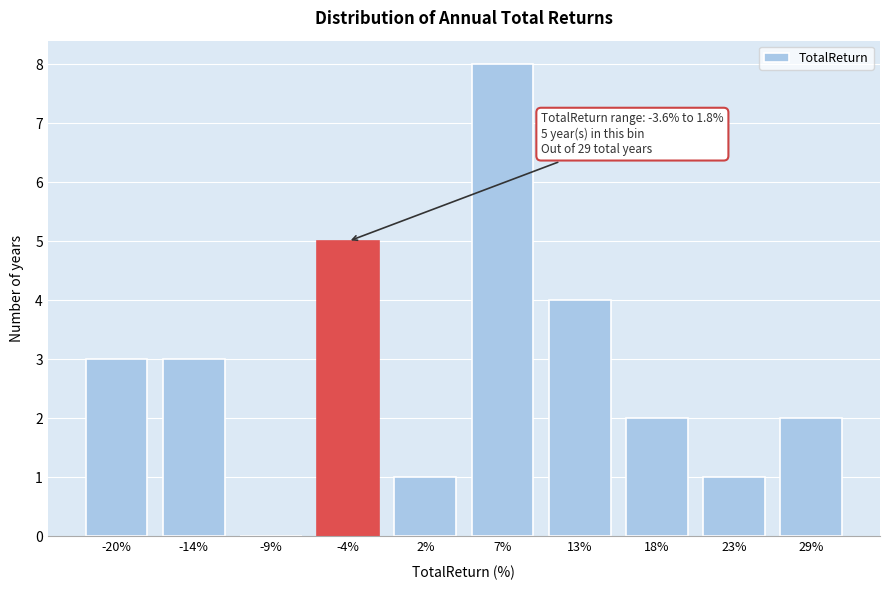

Reading left to right, list all the values displayed in this chart.

-20%=3	-14%=3	-9%=0	-4%=5	2%=1	7%=8	13%=4	18%=2	23%=1	29%=2